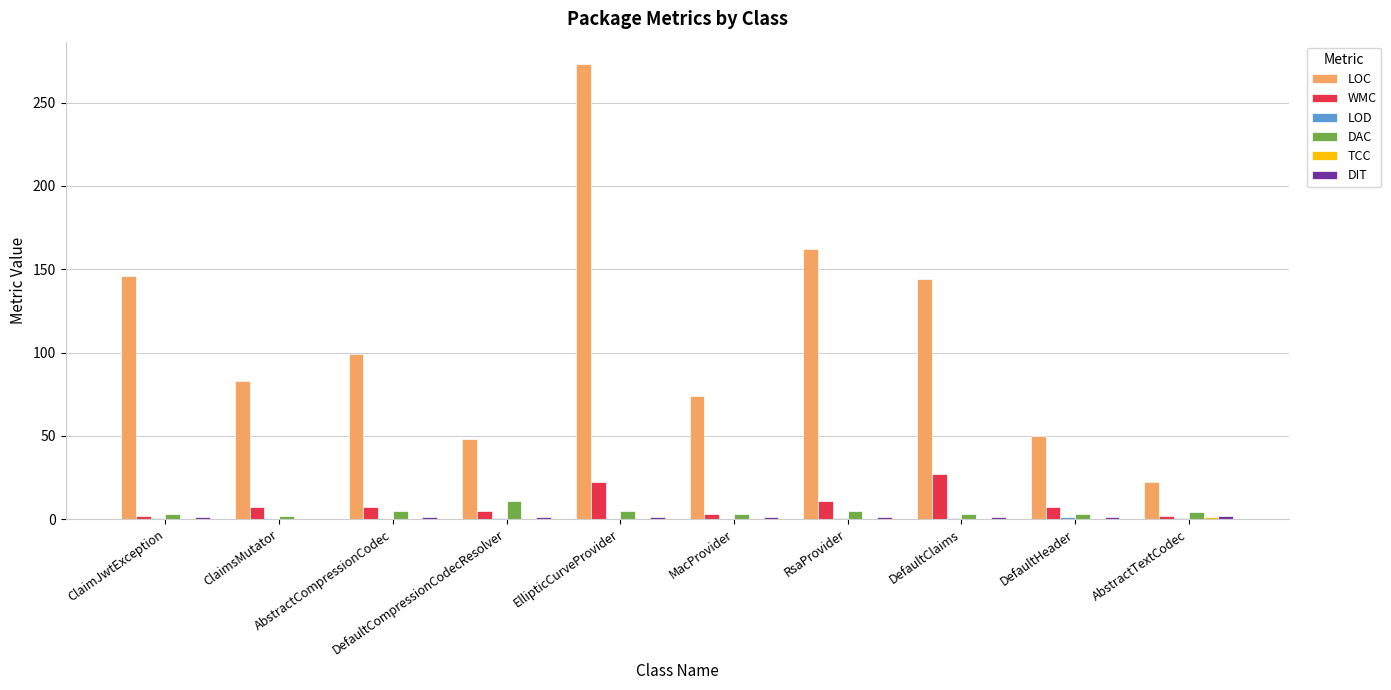

What is the highest value of the WMC series?

27.0